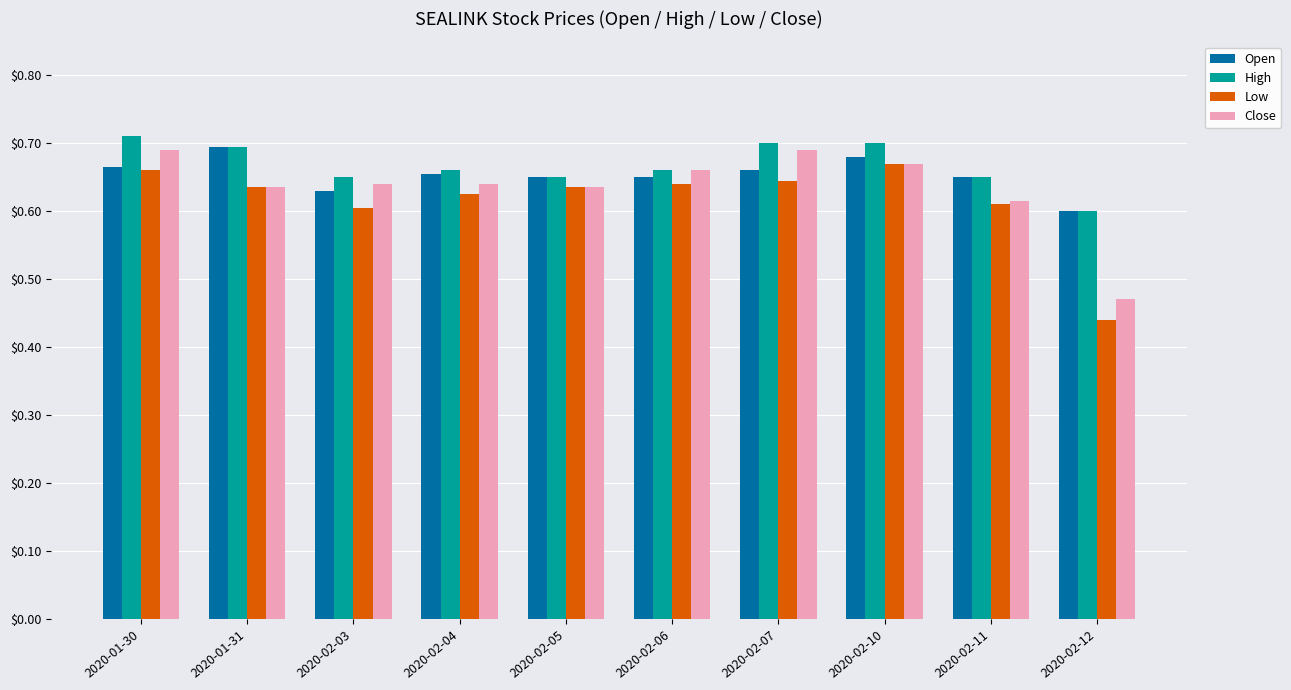

Is the value of Open at 2020-01-31 greater than the value of Low at 2020-01-31?

Yes